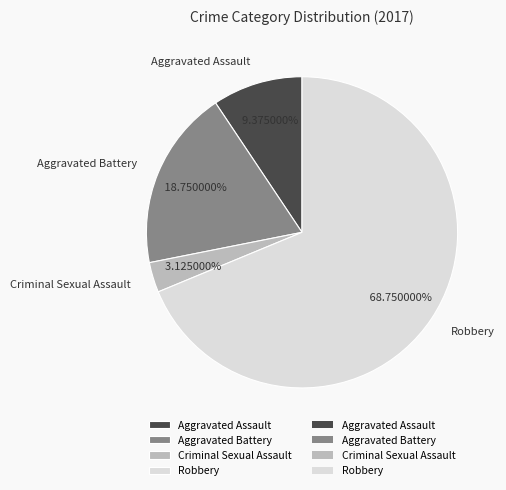

To the nearest percent, what portion does Criminal Sexual Assault represent?

3%